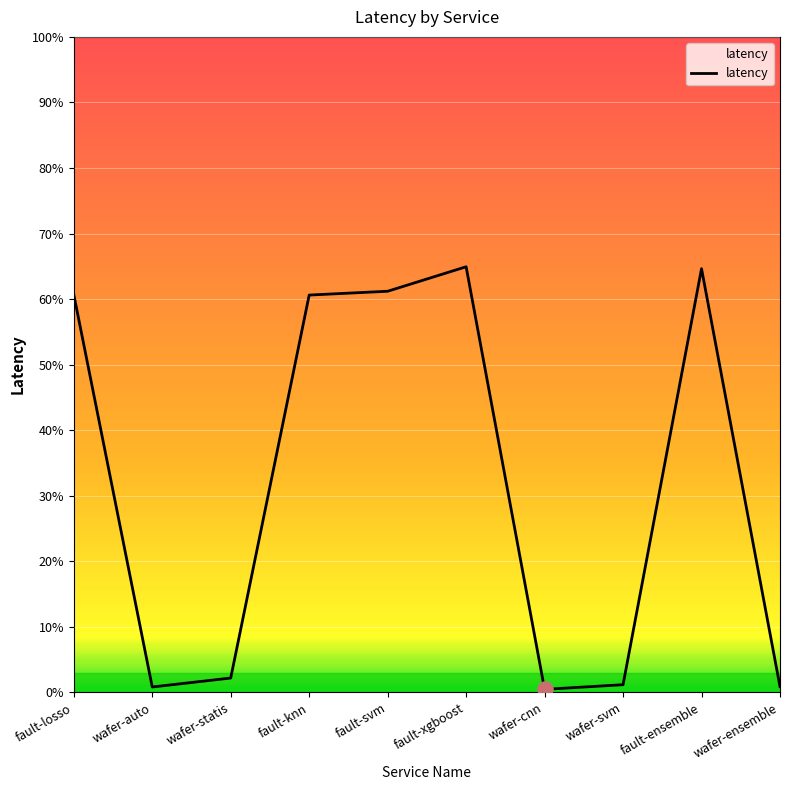

Between wafer-statis and fault-ensemble, which is larger?

fault-ensemble